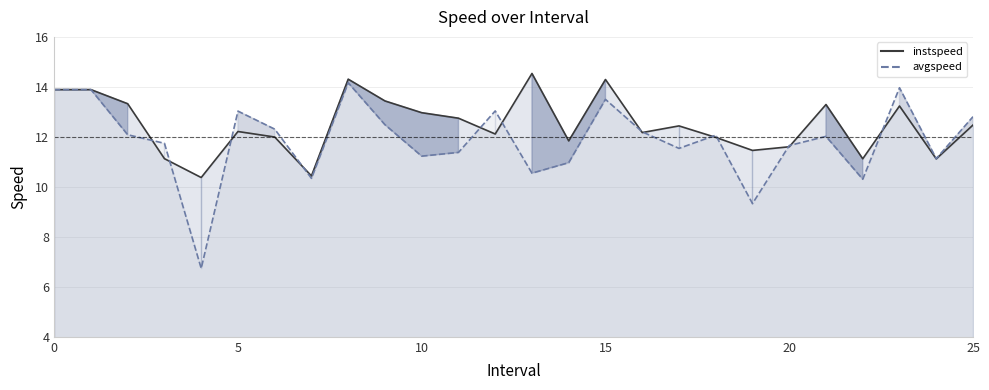

What is the difference between the second highest and minimum values in the avgspeed line series?

7.2